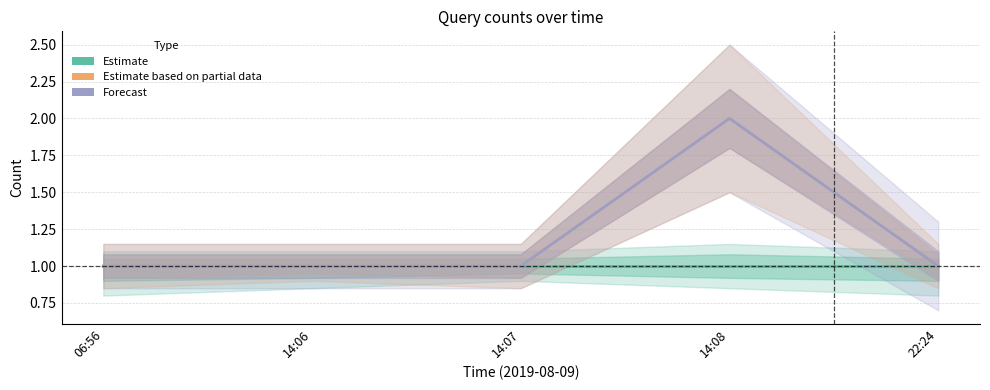

Does the chart have visible grid lines?

Yes